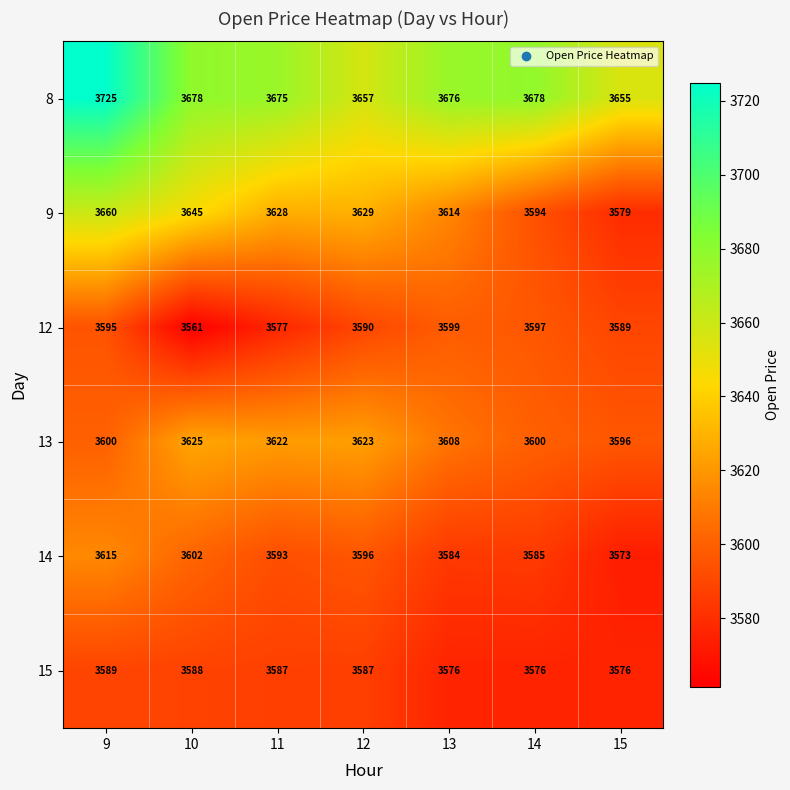

What is the total value across all series at 11?

21682